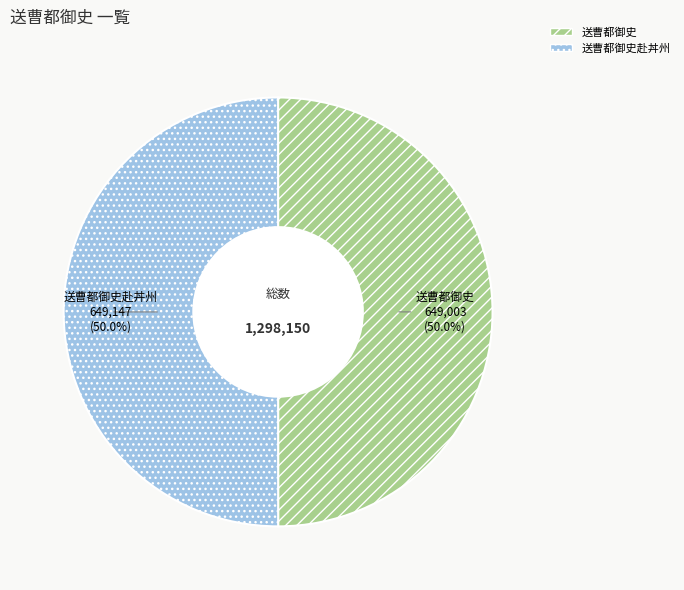

Approximately how many times larger is the value at 送曹都御史赴丼州 compared to 送曹都御史?

1.0